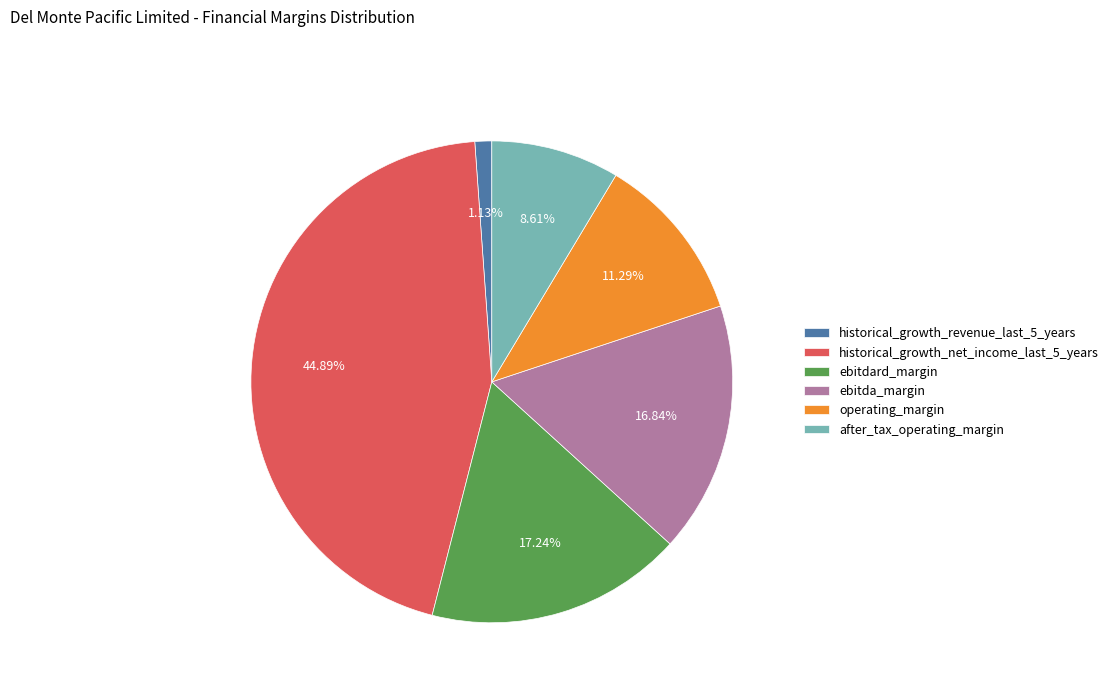

Does ebitdard_margin account for over 50% of the chart?

No